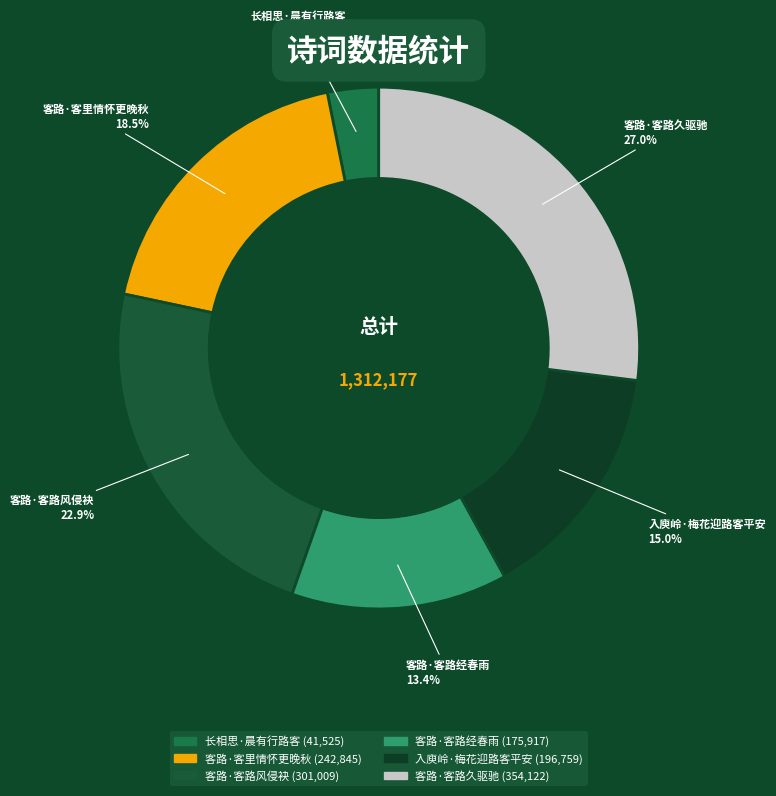

Between 客路·客路久驱驰 and 客路·客路风侵袂, which is larger?

客路·客路久驱驰